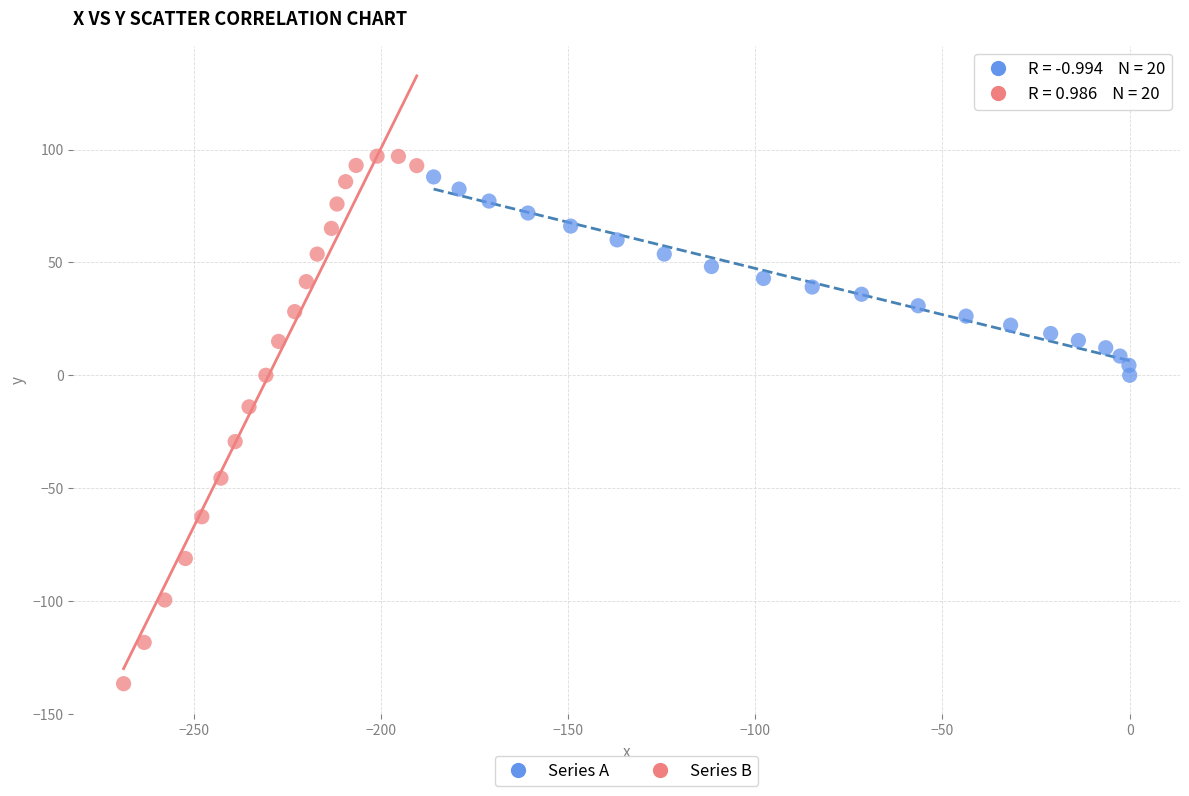

Which series has the widest spread of Y values?

Series B